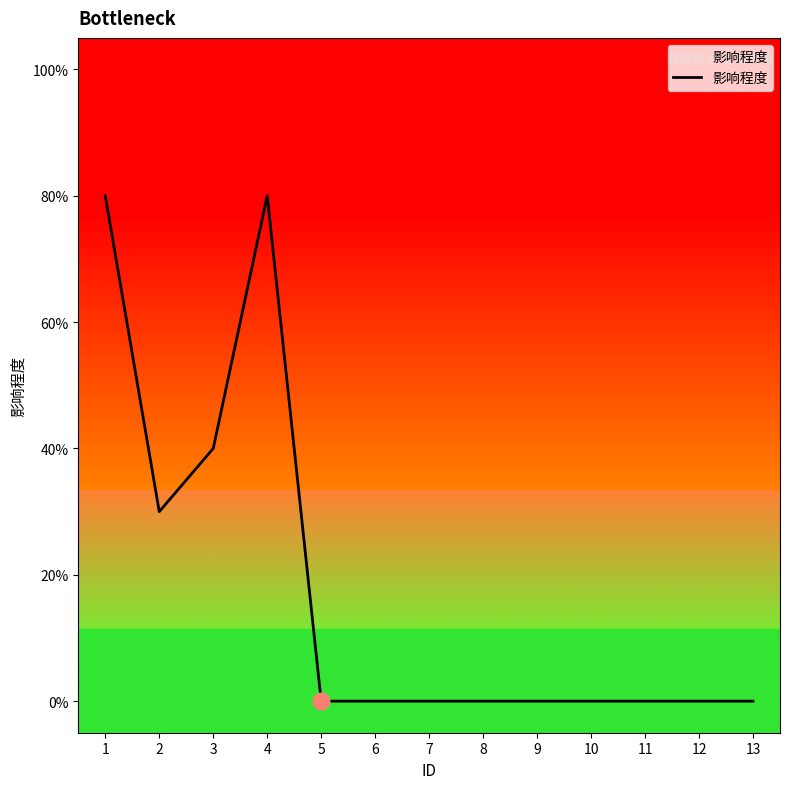

Is it true that the value at 7 is 5?

False